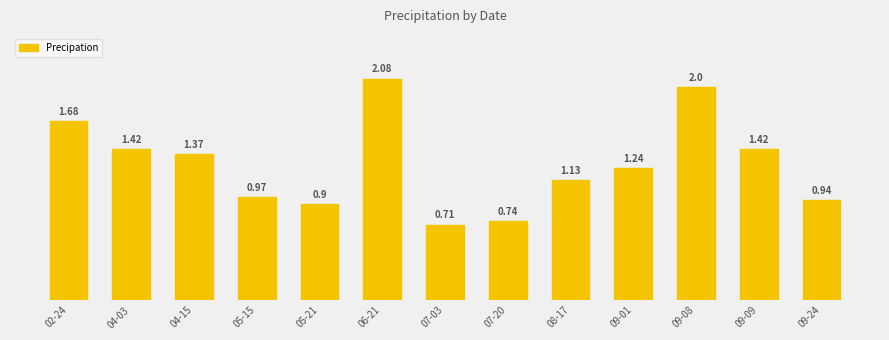

The value at 07-20 is 0.4. True or false?

False